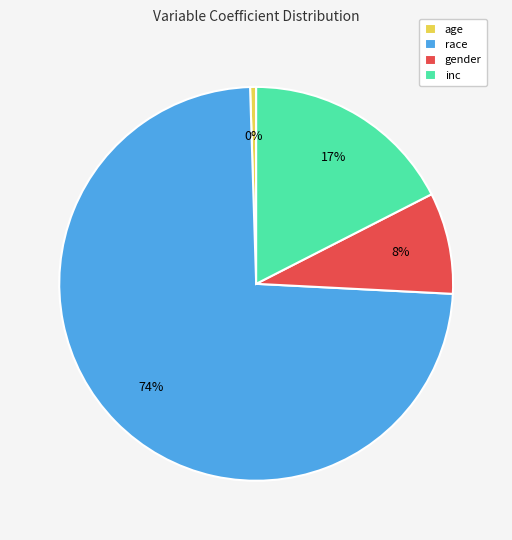

Which slice is the largest?

race